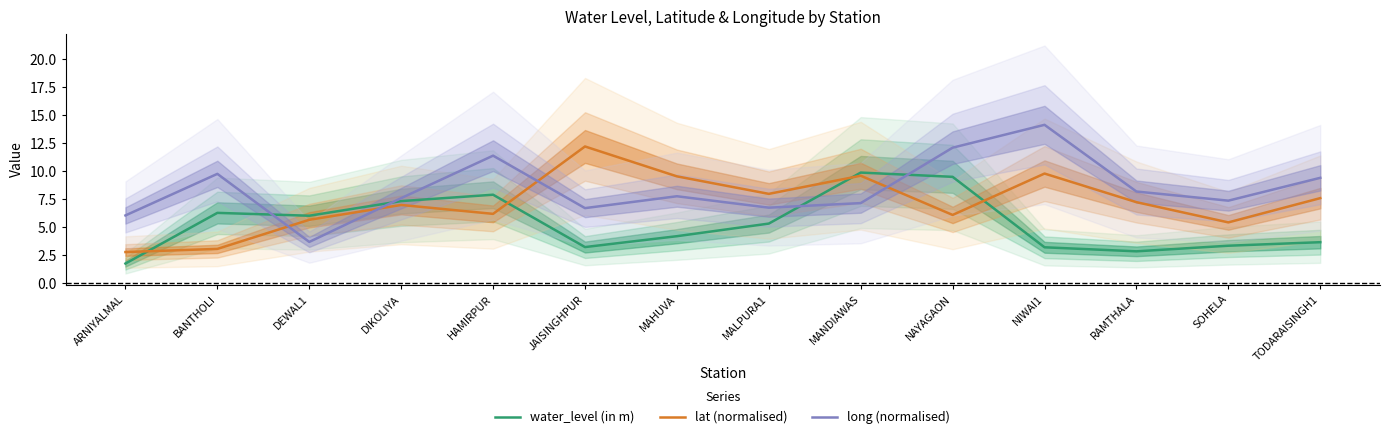

Reading left to right, what are all the values shown in this chart?

water_level (in m): 1.8	6.3	6.0	7.3	7.9	3.2	4.2	5.3	9.9	9.5	3.2	2.9	3.4	3.7
lat (normalised): 2.8	3.1	5.7	7.0	6.2	12.2	9.6	8.0	9.6	6.1	9.8	7.3	5.5	7.6
long (normalised): 6.1	9.8	3.7	7.6	11.4	6.7	7.8	6.8	7.2	12.1	14.2	8.2	7.4	9.4